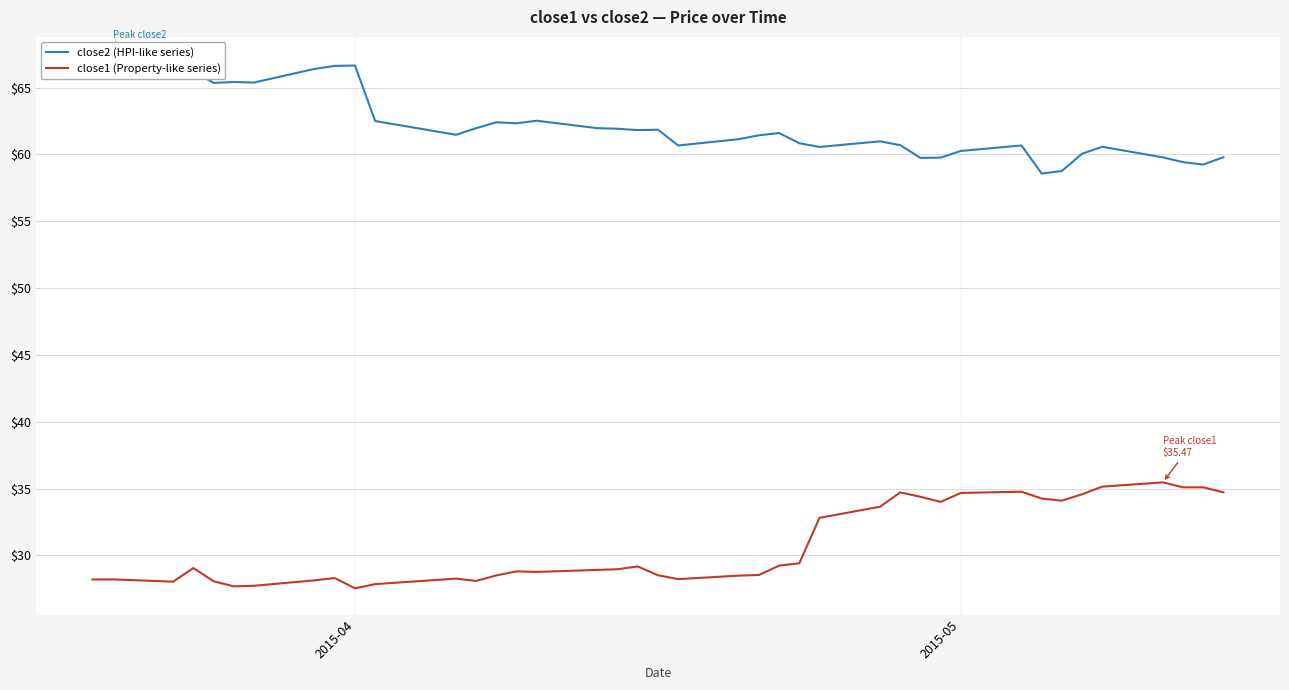

True or false: close2 (HPI-like series) and close1 (Property-like series) intersect in this chart.

False